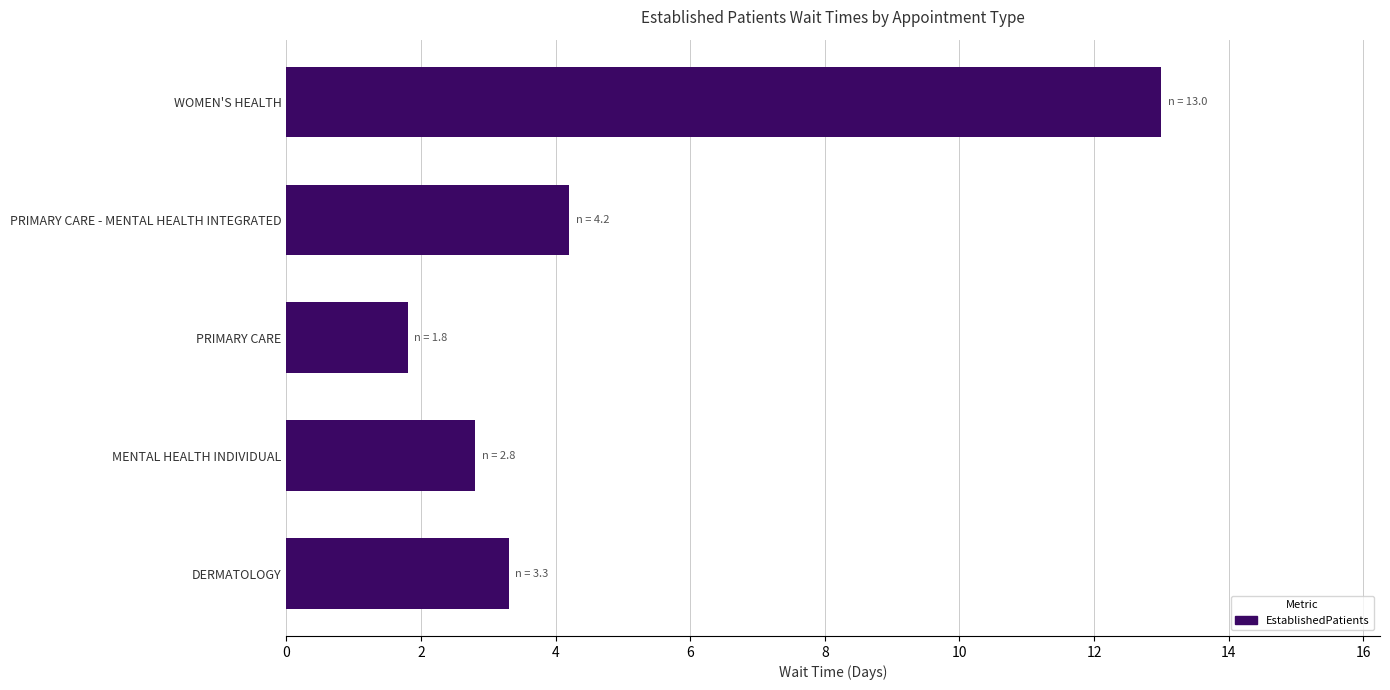

What is the sum of all values?

25.1